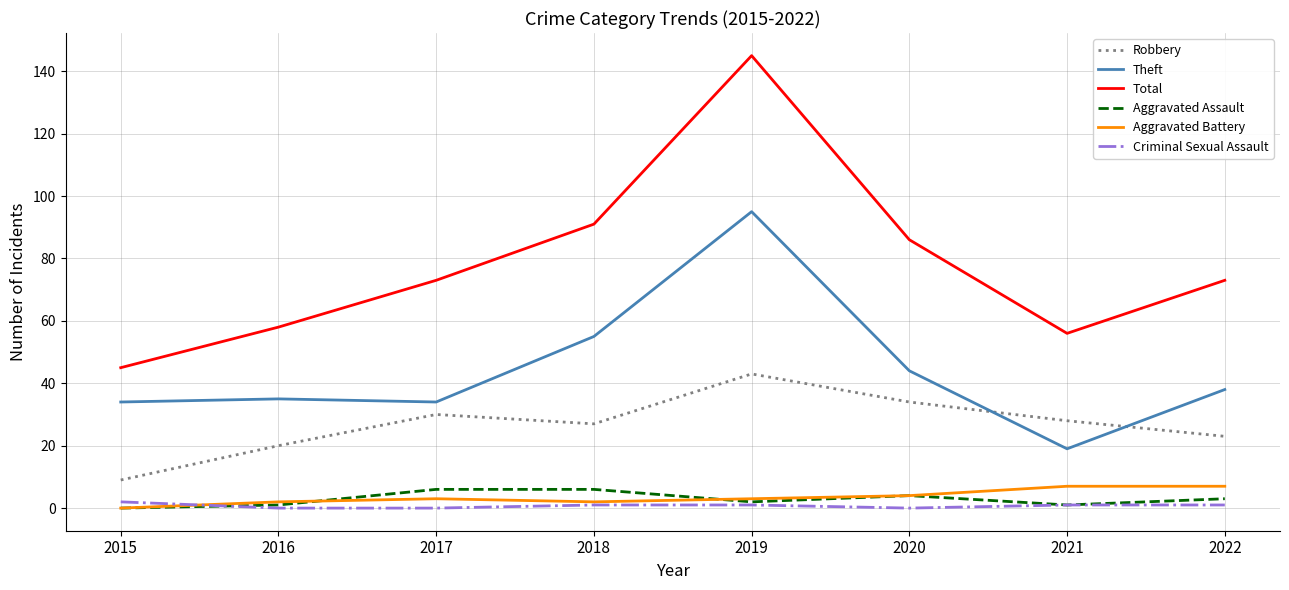

What is the total value across all series at 2015?

90